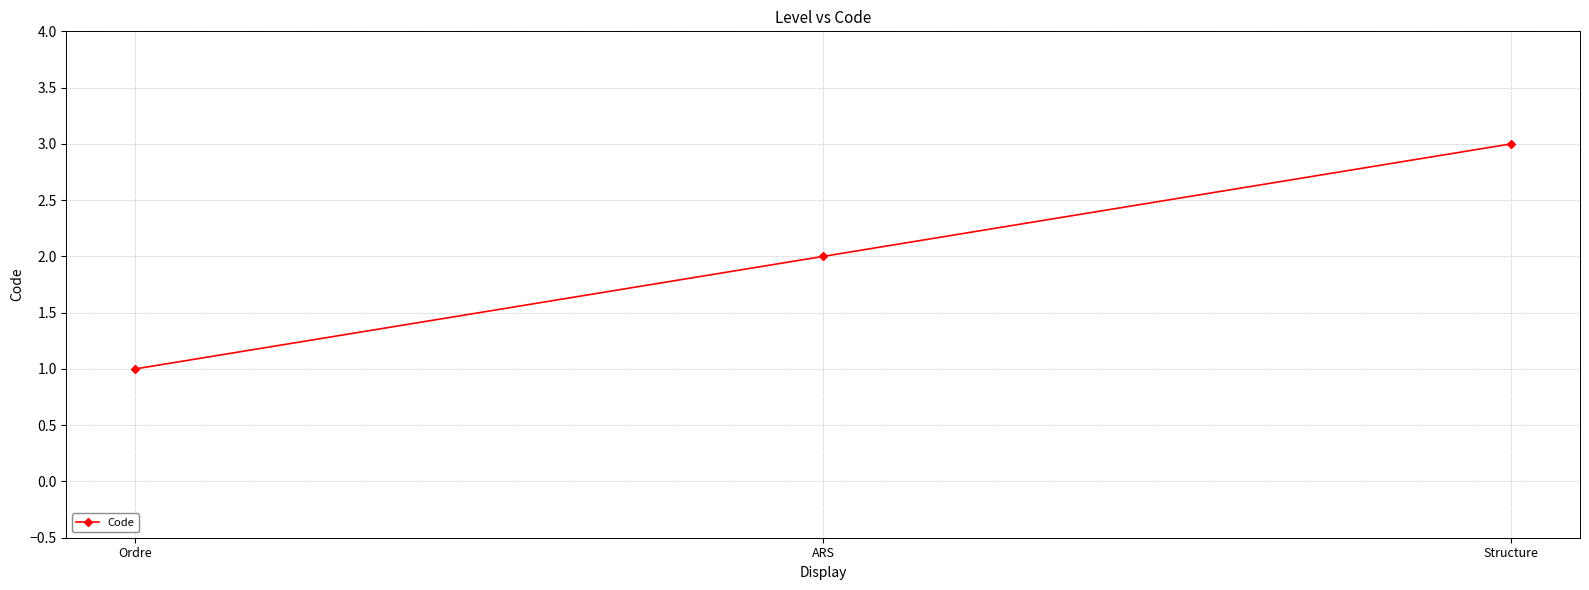

What is the difference between the second highest and minimum values?

1